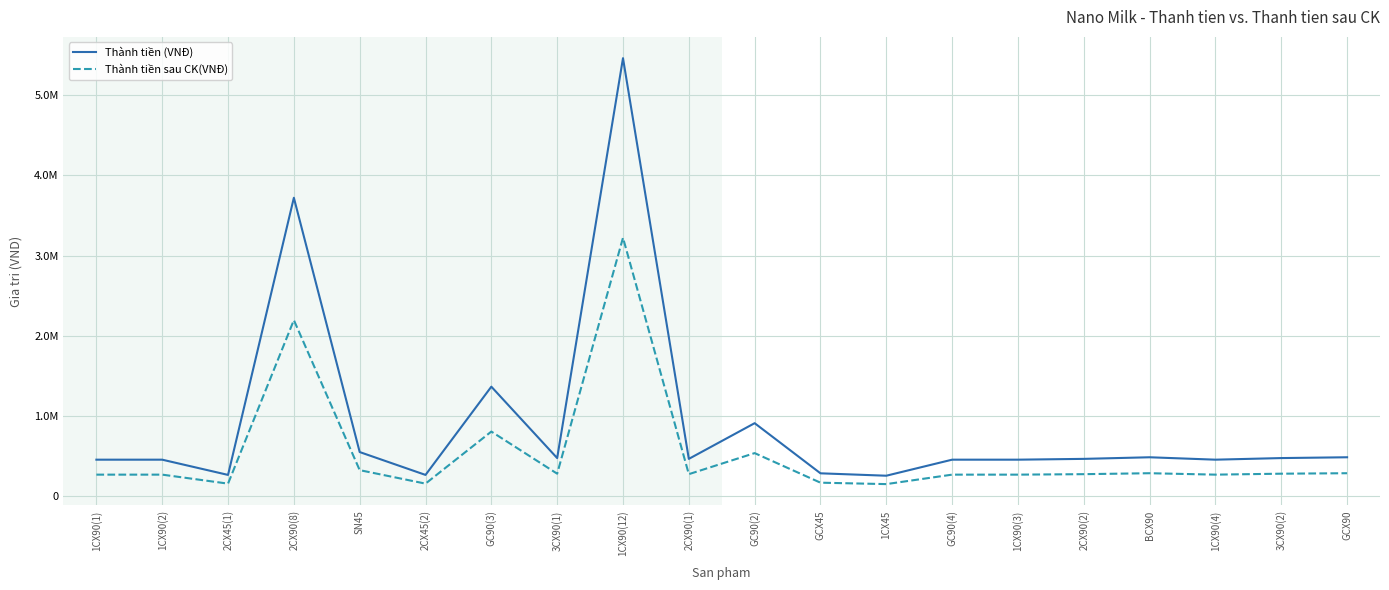

Which series has the largest total across all categories?

Thành tiền (VNĐ)